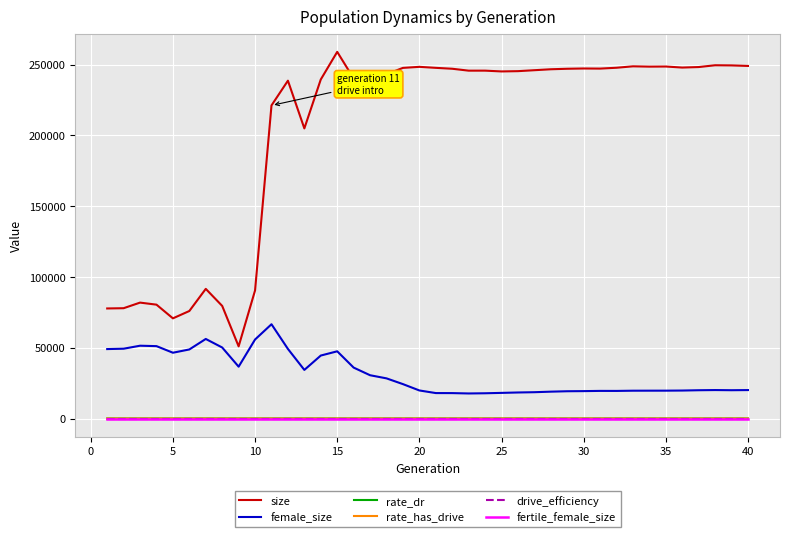

Which series has the largest total across all categories?

size